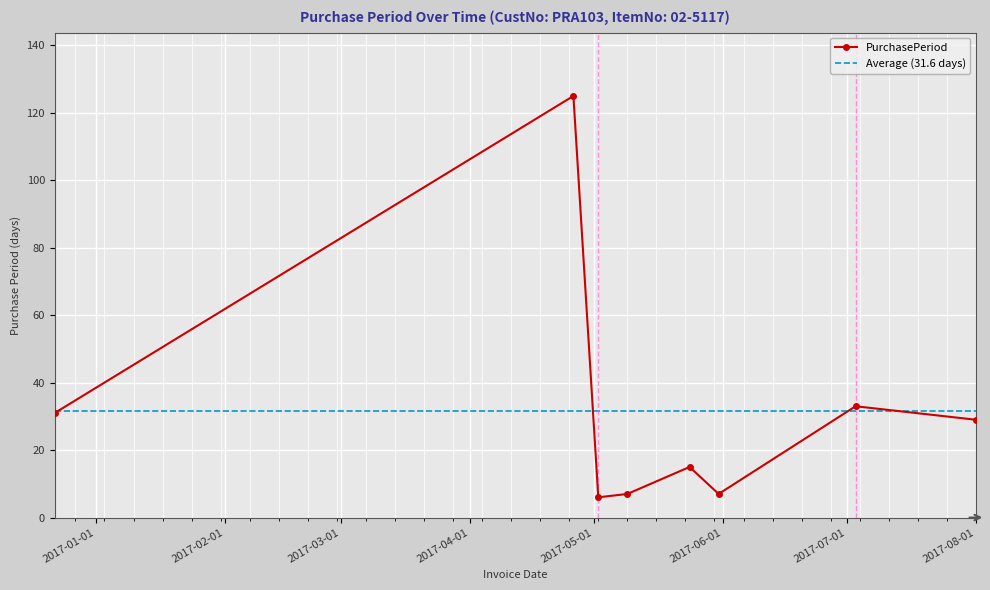

How many lines are shown in the chart?

1